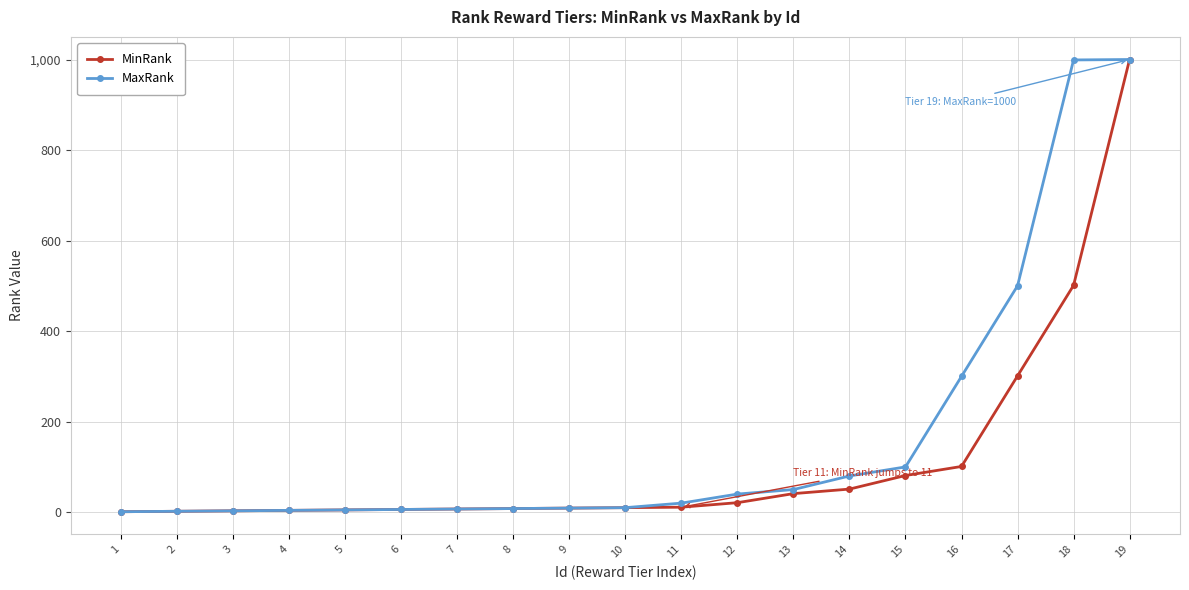

The value of MinRank at 19 is 1000. True or false?

True